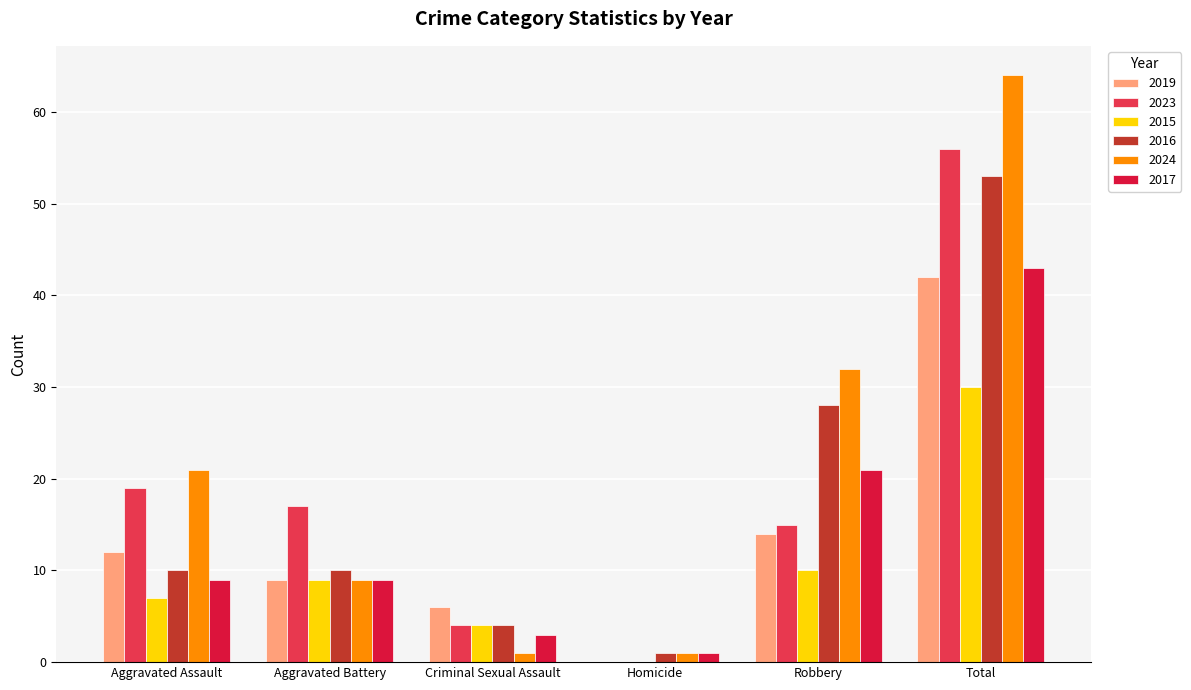

What is the approximate value of 2019 at Robbery?

14